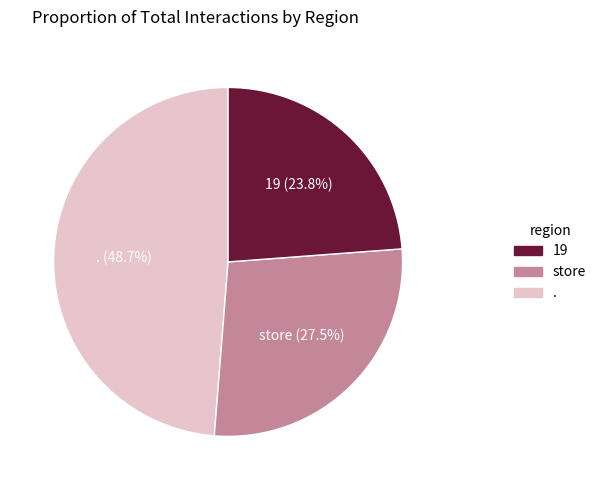

Rank the categories by value from highest to lowest.

. (48.7%), store (27.5%), 19 (23.8%)